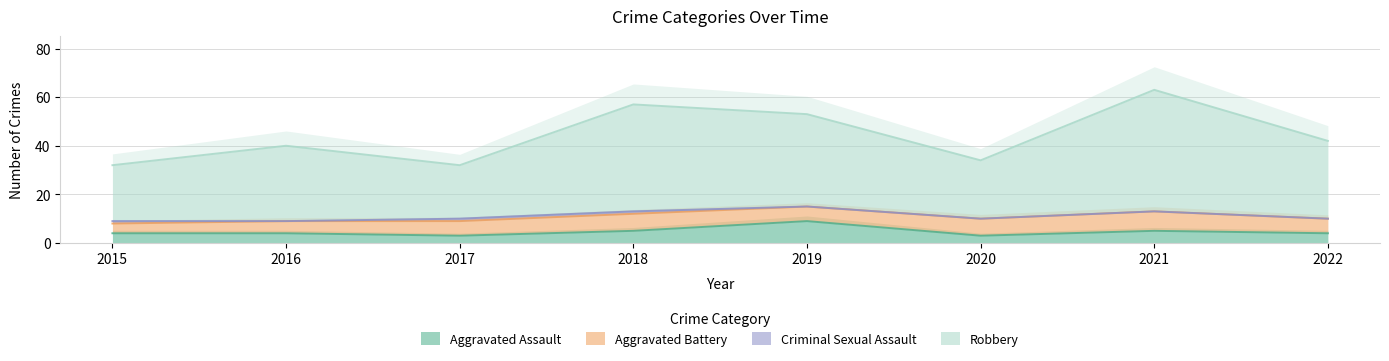

List the series in order of their peak value, highest first.

Robbery, Aggravated Assault